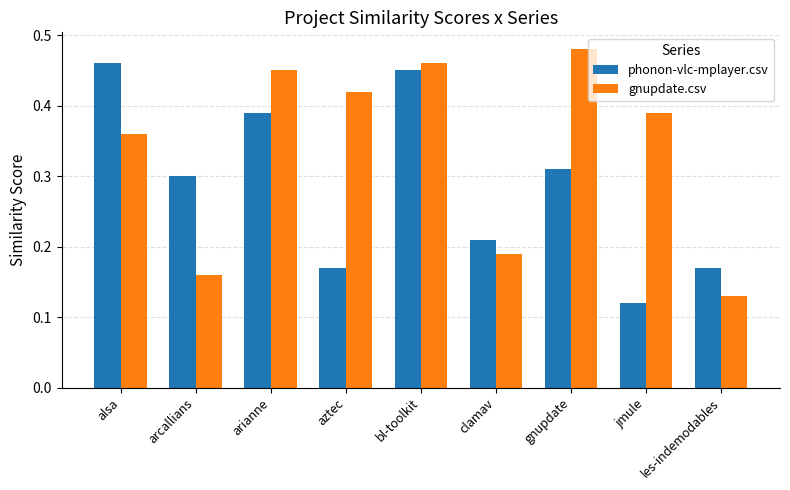

The gnupdate.csv series shows 0.5 at alsa. True or false?

False